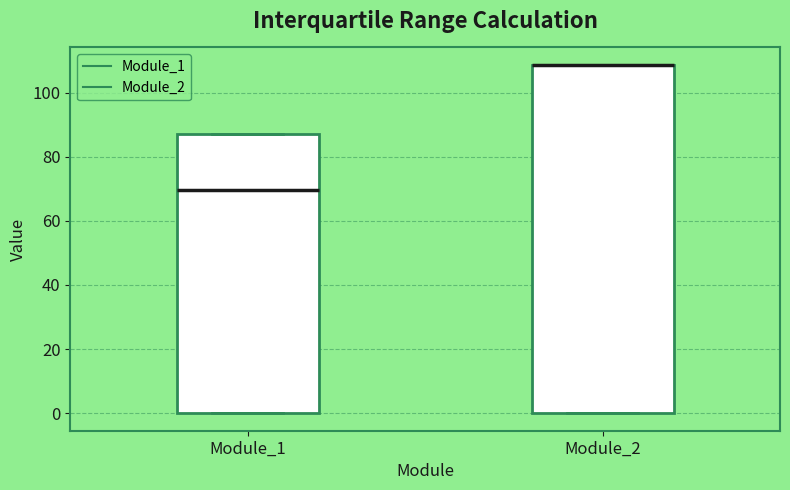

Which box is the tallest, from its lower edge to its upper edge?

Module_2